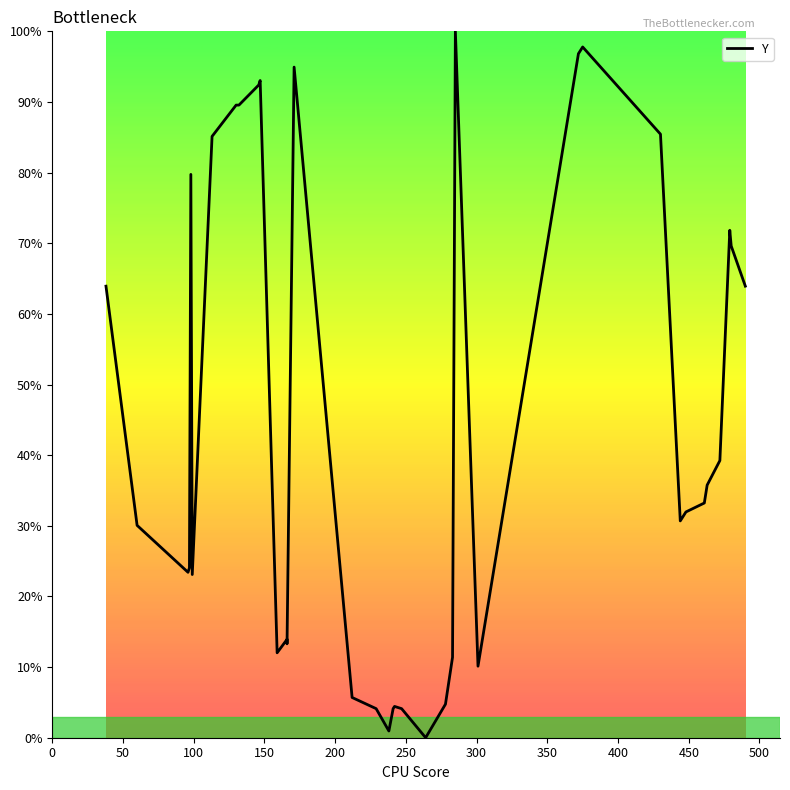

What is the difference between the second highest and minimum values?

97.8